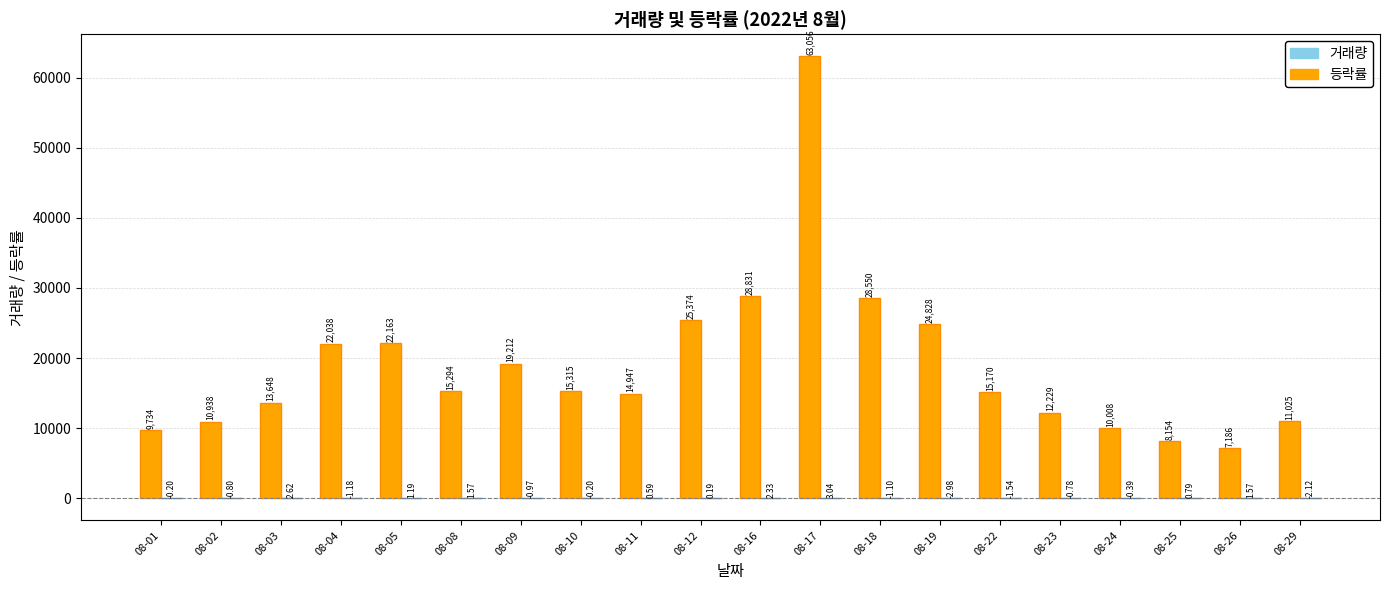

What is the total value across all series at 08-02?

10937.2